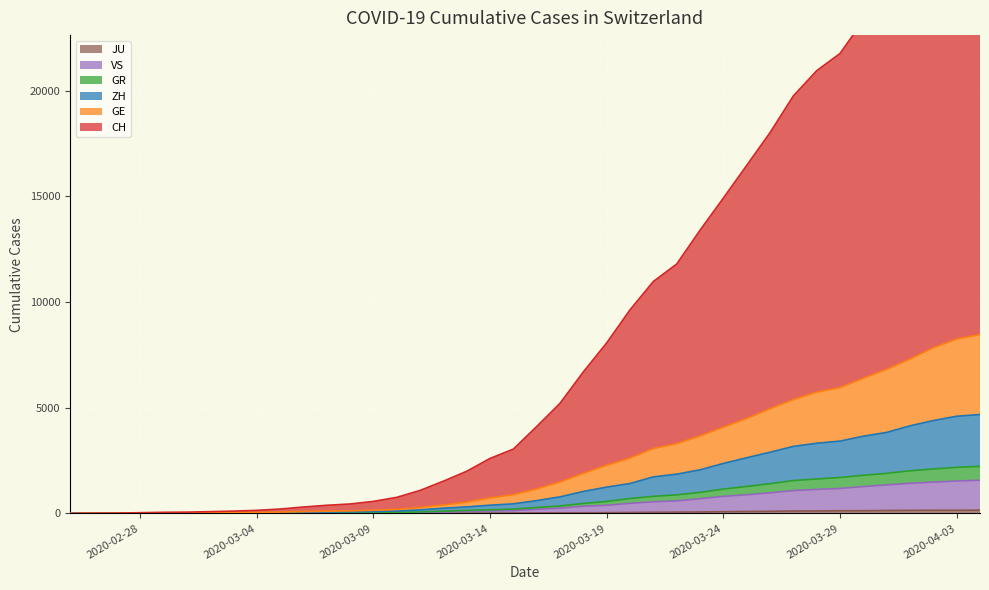

Does the chart display data point markers on the line(s)?

No